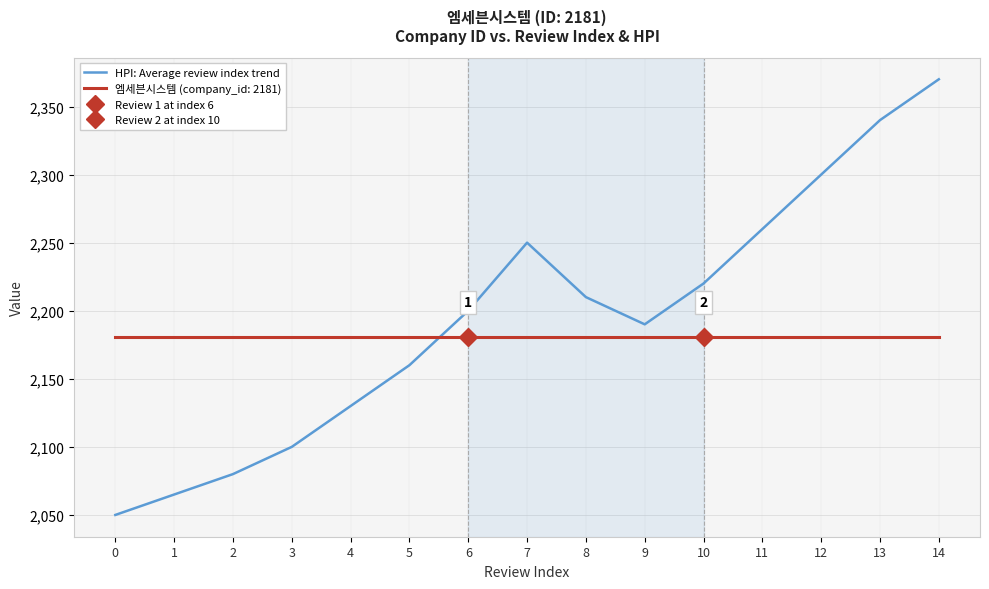

What is the value of the 4th point from the left?

2100